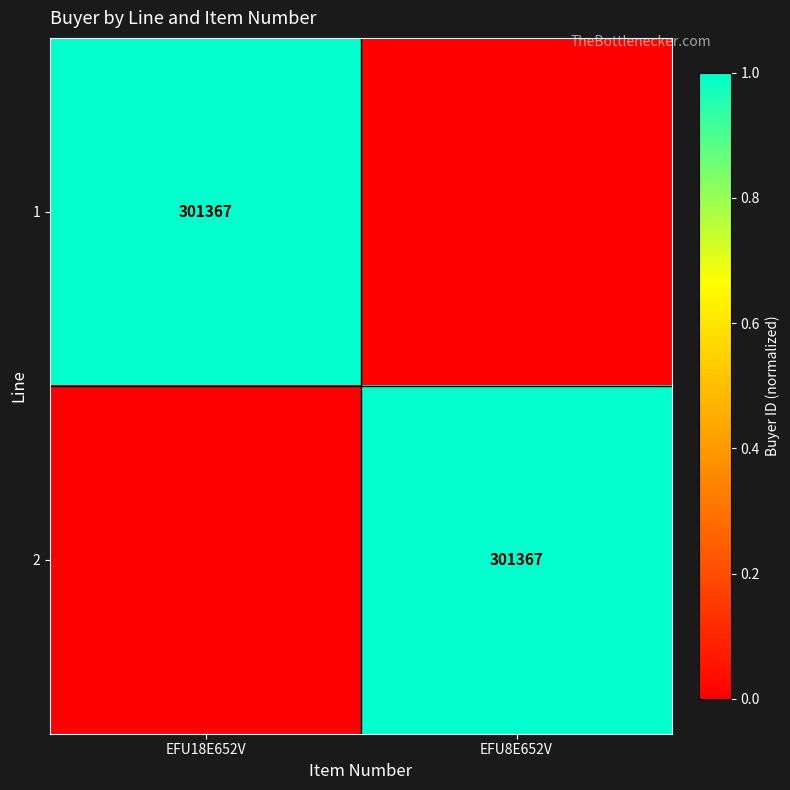

The value of 2 at EFU8E652V is 394794. True or false?

False